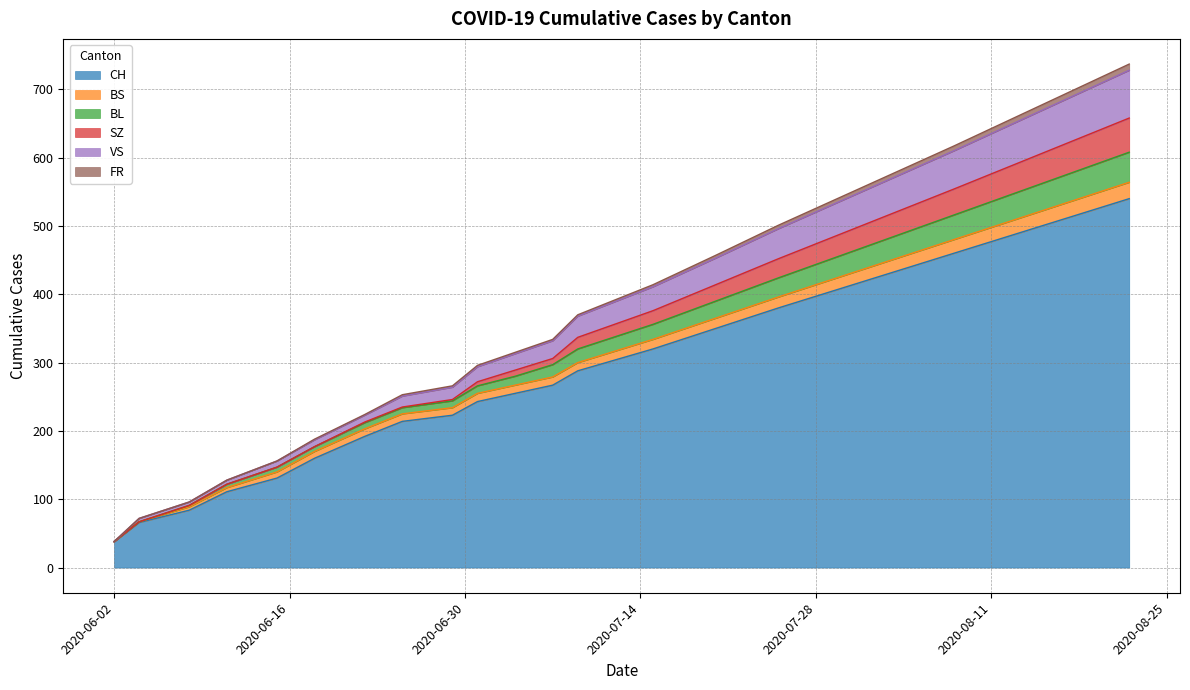

What are all the series names shown in the legend?

CH, BS, BL, SZ, VS, FR